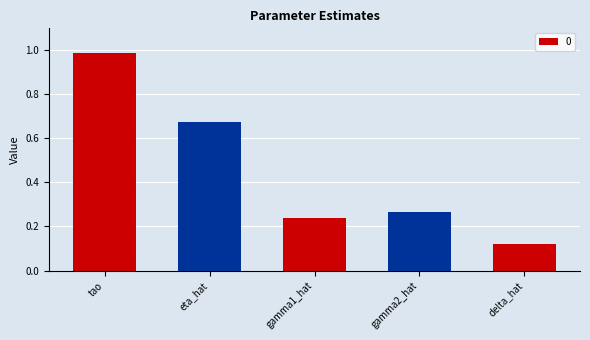

What is the difference between the values at gamma1_hat and eta_hat?

0.4